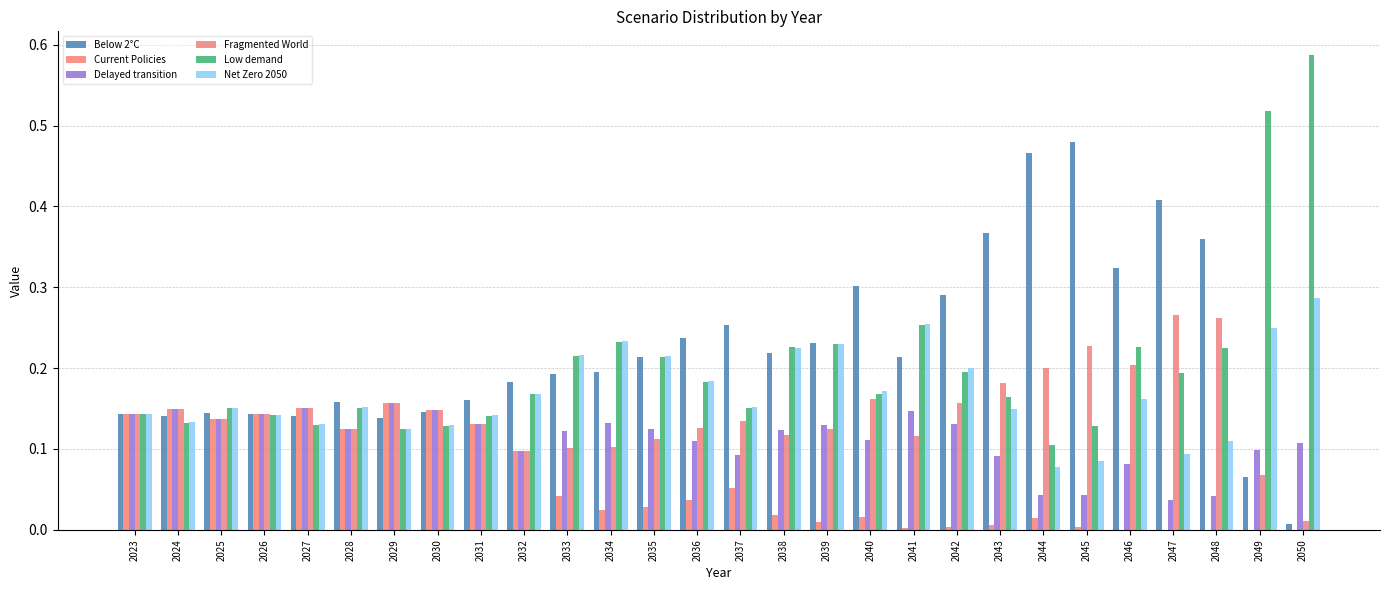

Reading left to right, what are all the values shown in this chart?

Below 2°C: 0.1	0.1	0.1	0.1	0.1	0.2	0.1	0.1	0.2	0.2	0.2	0.2	0.2	0.2	0.3	0.2	0.2	0.3	0.2	0.3	0.4	0.5	0.5	0.3	0.4	0.4	0.1	0.0
Current Policies: 0.1	0.1	0.1	0.1	0.2	0.1	0.2	0.1	0.1	0.1	0.0	0.0	0.0	0.0	0.1	0.0	0.0	0.0	0.0	0.0	0.0	0.0	0.0	0.0	0.0	0.0	0.0	0.0
Delayed transition: 0.1	0.1	0.1	0.1	0.2	0.1	0.2	0.1	0.1	0.1	0.1	0.1	0.1	0.1	0.1	0.1	0.1	0.1	0.1	0.1	0.1	0.0	0.0	0.1	0.0	0.0	0.1	0.1
Fragmented World: 0.1	0.1	0.1	0.1	0.2	0.1	0.2	0.1	0.1	0.1	0.1	0.1	0.1	0.1	0.1	0.1	0.1	0.2	0.1	0.2	0.2	0.2	0.2	0.2	0.3	0.3	0.1	0.0
Low demand: 0.1	0.1	0.2	0.1	0.1	0.2	0.1	0.1	0.1	0.2	0.2	0.2	0.2	0.2	0.2	0.2	0.2	0.2	0.3	0.2	0.2	0.1	0.1	0.2	0.2	0.2	0.5	0.6
Net Zero 2050: 0.1	0.1	0.2	0.1	0.1	0.2	0.1	0.1	0.1	0.2	0.2	0.2	0.2	0.2	0.2	0.2	0.2	0.2	0.3	0.2	0.1	0.1	0.1	0.2	0.1	0.1	0.2	0.3